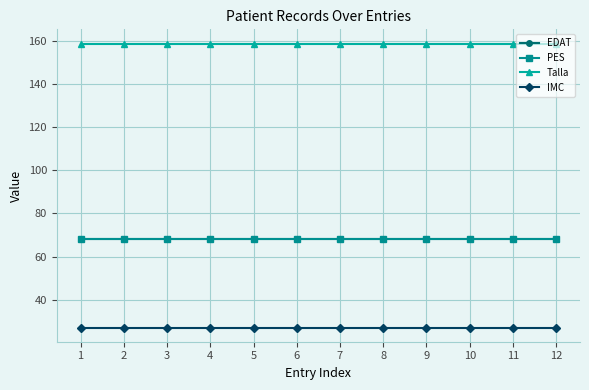

At which label is EDAT closest to 68?

1